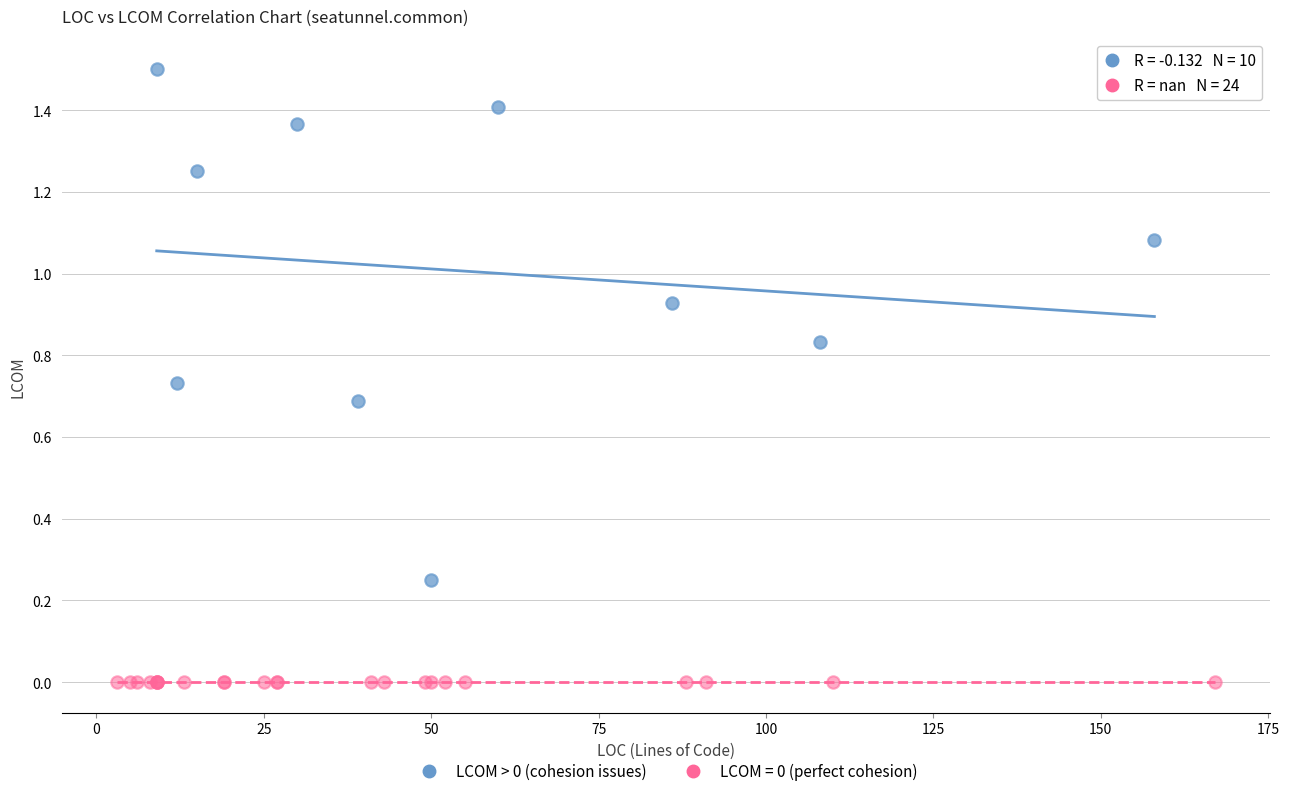

Which series reaches the minimum Y coordinate?

LCOM = 0 (perfect cohesion)